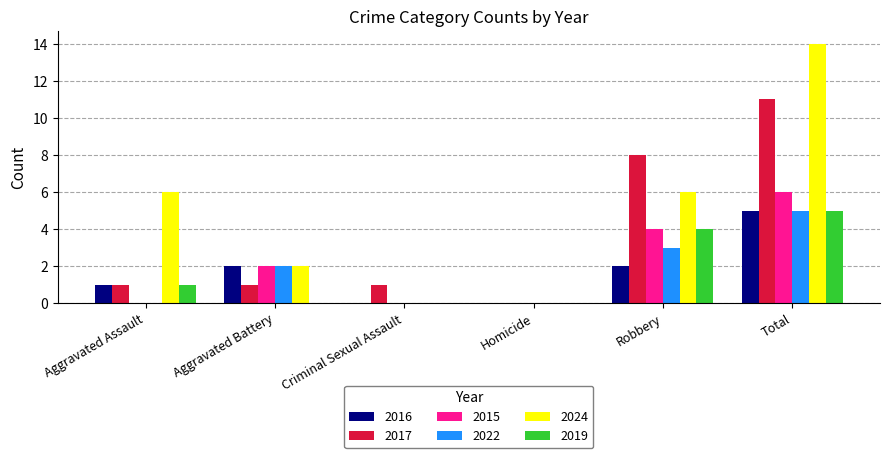

What is the sum of all 2024 values?

28